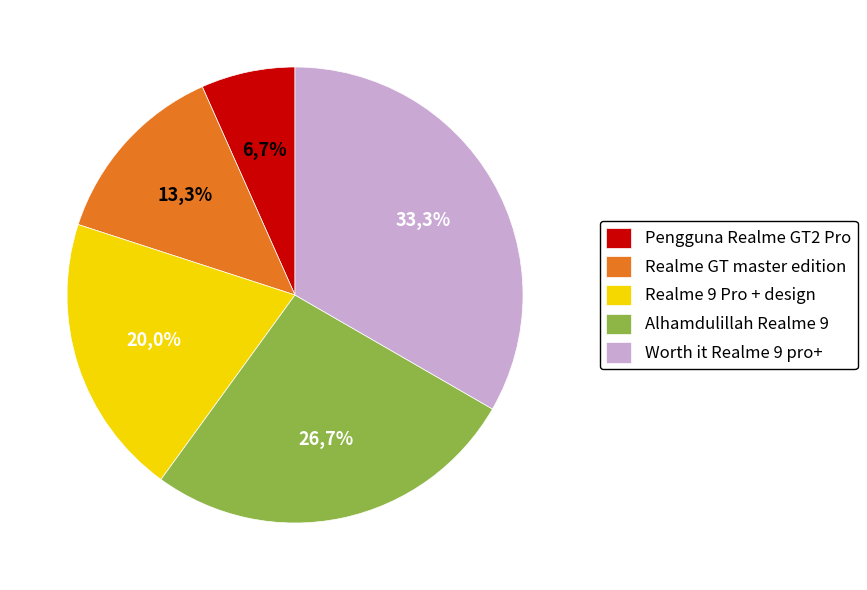

To the nearest percent, what portion does Alhamdulillah Realme 9 represent?

27%